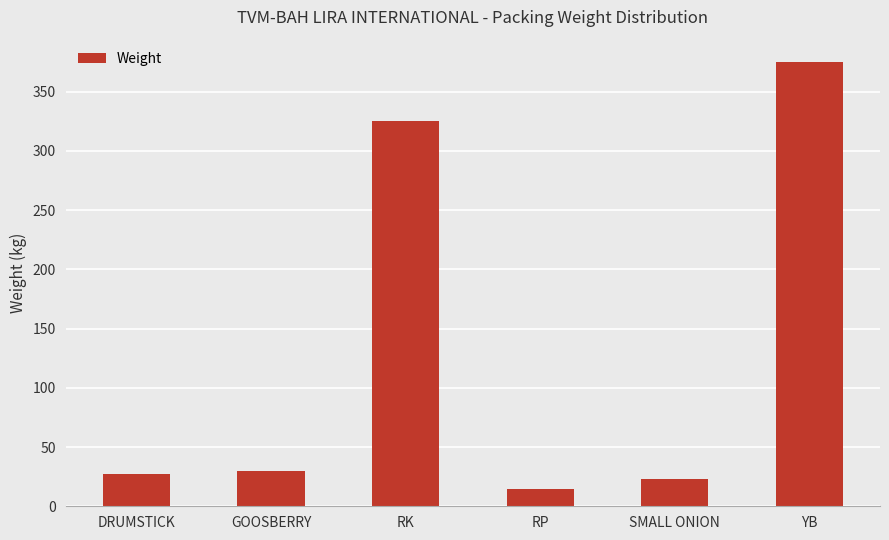

Reading left to right, what are all the values shown in this chart?

27.6	30.0	325.0	15.0	23.0	375.0